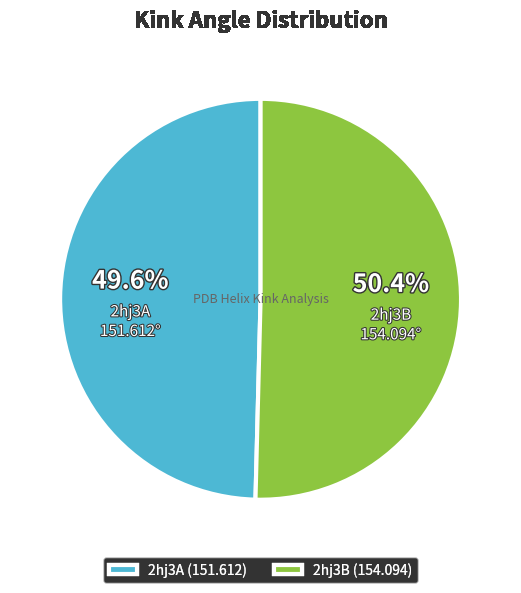

Is it true that 2hj3A is 50% of the pie?

True